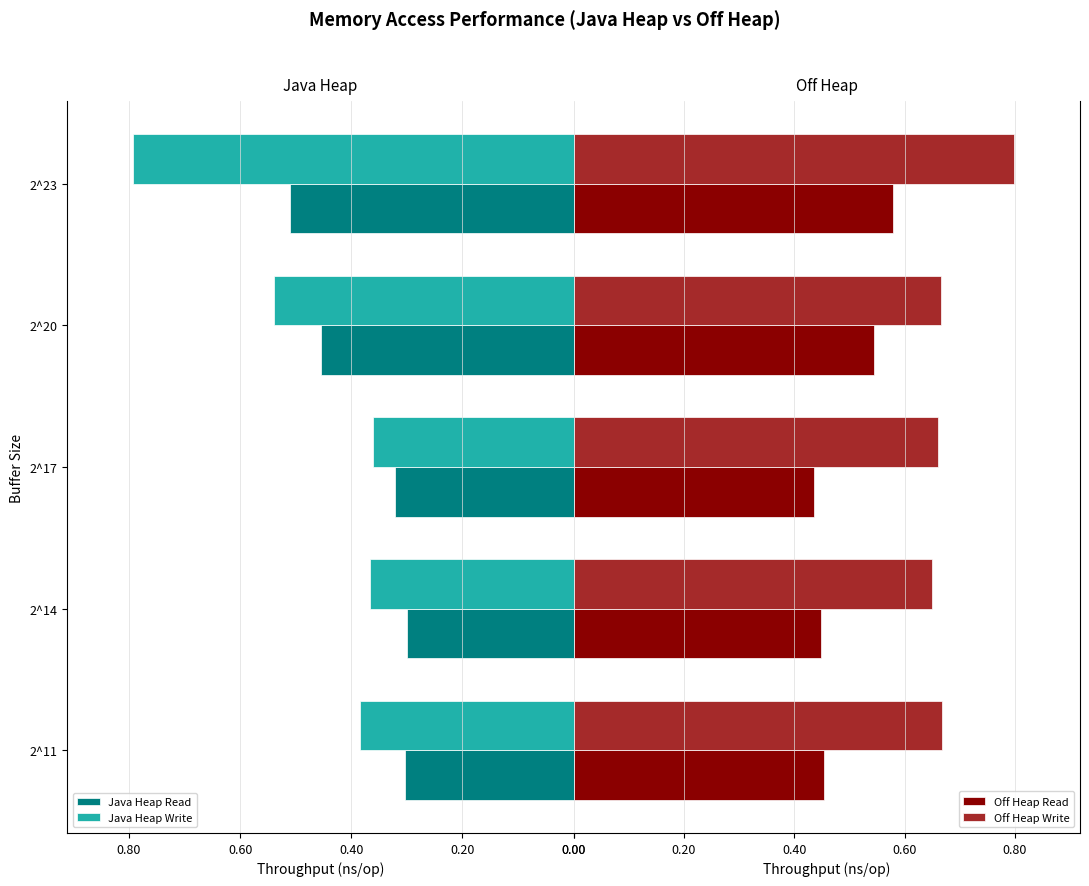

The Java Heap Write series shows 0.2 at 2^23. True or false?

False